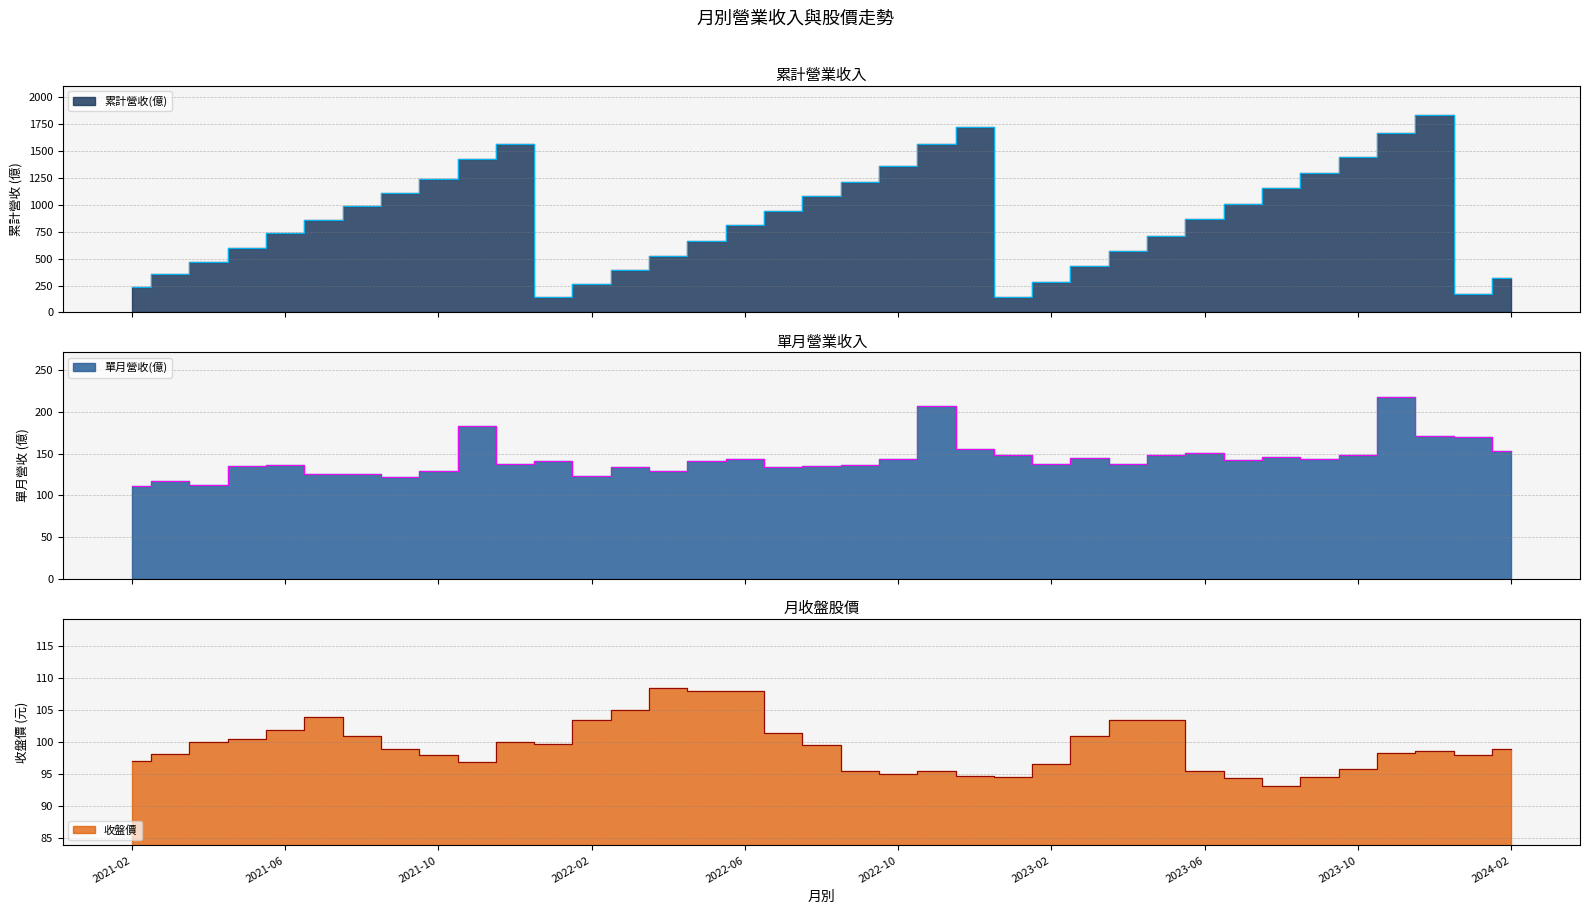

Which series has the widest spread of values?

累計營收(億)